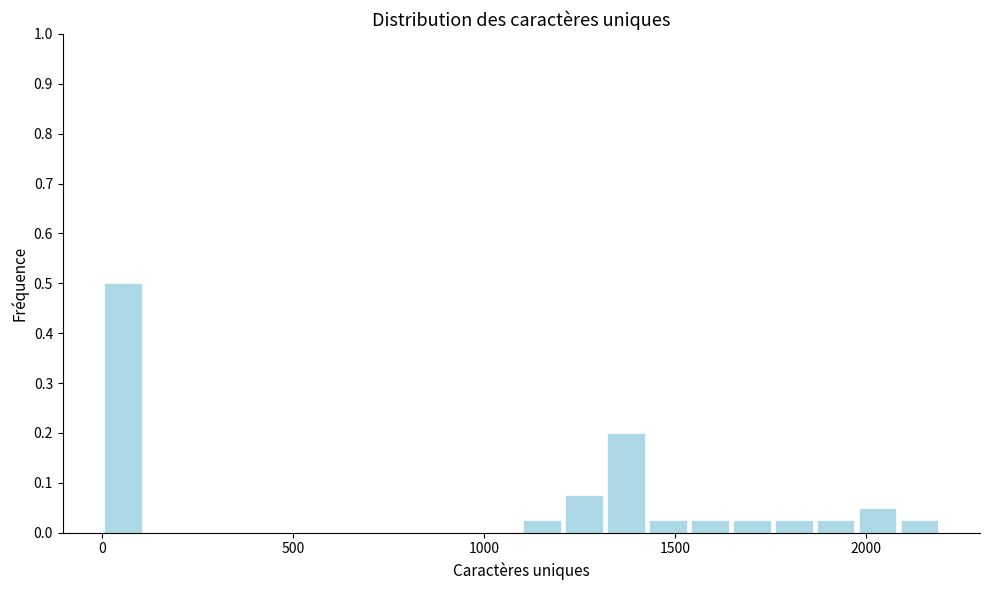

Around what value on the x-axis is the tallest bar? Give the approximate position of its centre, as read against the axis.

50